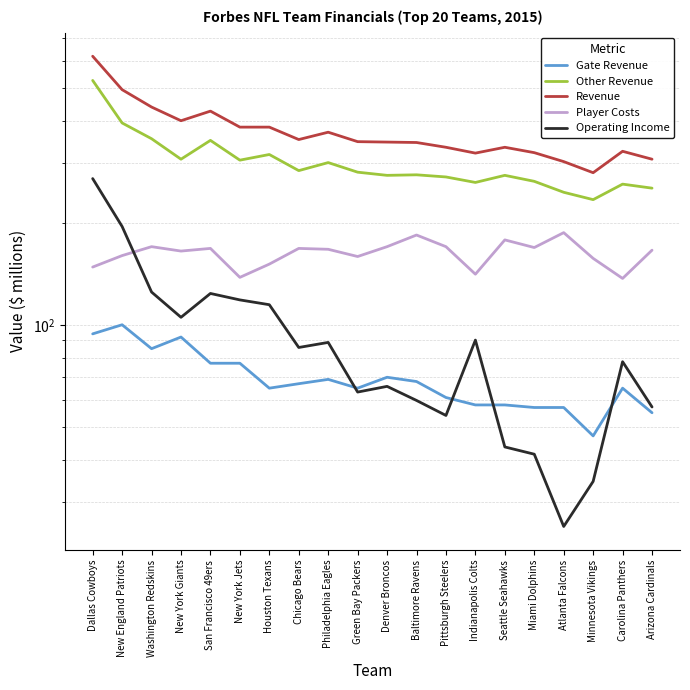

Reading left to right, transcribe all the data shown in this chart.

Gate Revenue: Dallas Cowboys=94.0	New England Patriots=100.0	Washington Redskins=85.0	New York Giants=92.0	San Francisco 49ers=77.0	New York Jets=77.0	Houston Texans=65.0	Chicago Bears=67.0	Philadelphia Eagles=69.0	Green Bay Packers=65.0	Denver Broncos=70.0	Baltimore Ravens=68.0	Pittsburgh Steelers=61.0	Indianapolis Colts=58.0	Seattle Seahawks=58.0	Miami Dolphins=57.0	Atlanta Falcons=57.0	Minnesota Vikings=47.0	Carolina Panthers=65.0	Arizona Cardinals=55.0
Other Revenue: Dallas Cowboys=526.0	New England Patriots=394.0	Washington Redskins=354.0	New York Giants=308.0	San Francisco 49ers=350.0	New York Jets=306.0	Houston Texans=318.0	Chicago Bears=285.0	Philadelphia Eagles=301.0	Green Bay Packers=282.0	Denver Broncos=276.0	Baltimore Ravens=277.0	Pittsburgh Steelers=273.0	Indianapolis Colts=263.0	Seattle Seahawks=276.0	Miami Dolphins=265.0	Atlanta Falcons=246.0	Minnesota Vikings=234.0	Carolina Panthers=260.0	Arizona Cardinals=253.0
Revenue: Dallas Cowboys=620.0	New England Patriots=494.0	Washington Redskins=439.0	New York Giants=400.0	San Francisco 49ers=427.0	New York Jets=383.0	Houston Texans=383.0	Chicago Bears=352.0	Philadelphia Eagles=370.0	Green Bay Packers=347.0	Denver Broncos=346.0	Baltimore Ravens=345.0	Pittsburgh Steelers=334.0	Indianapolis Colts=321.0	Seattle Seahawks=334.0	Miami Dolphins=322.0	Atlanta Falcons=303.0	Minnesota Vikings=281.0	Carolina Panthers=325.0	Arizona Cardinals=308.0
Player Costs: Dallas Cowboys=148.0	New England Patriots=160.0	Washington Redskins=170.0	New York Giants=165.0	San Francisco 49ers=168.0	New York Jets=138.0	Houston Texans=151.0	Chicago Bears=168.0	Philadelphia Eagles=167.0	Green Bay Packers=159.0	Denver Broncos=170.0	Baltimore Ravens=184.0	Pittsburgh Steelers=170.0	Indianapolis Colts=141.0	Seattle Seahawks=178.0	Miami Dolphins=169.0	Atlanta Falcons=187.0	Minnesota Vikings=157.0	Carolina Panthers=137.0	Arizona Cardinals=166.0
Operating Income: Dallas Cowboys=270.0	New England Patriots=195.0	Washington Redskins=124.9	New York Giants=105.2	San Francisco 49ers=123.7	New York Jets=118.4	Houston Texans=114.6	Chicago Bears=85.7	Philadelphia Eagles=88.7	Green Bay Packers=63.3	Denver Broncos=65.8	Baltimore Ravens=59.8	Pittsburgh Steelers=54.0	Indianapolis Colts=90.1	Seattle Seahawks=43.6	Miami Dolphins=41.5	Atlanta Falcons=25.4	Minnesota Vikings=34.5	Carolina Panthers=77.8	Arizona Cardinals=57.2